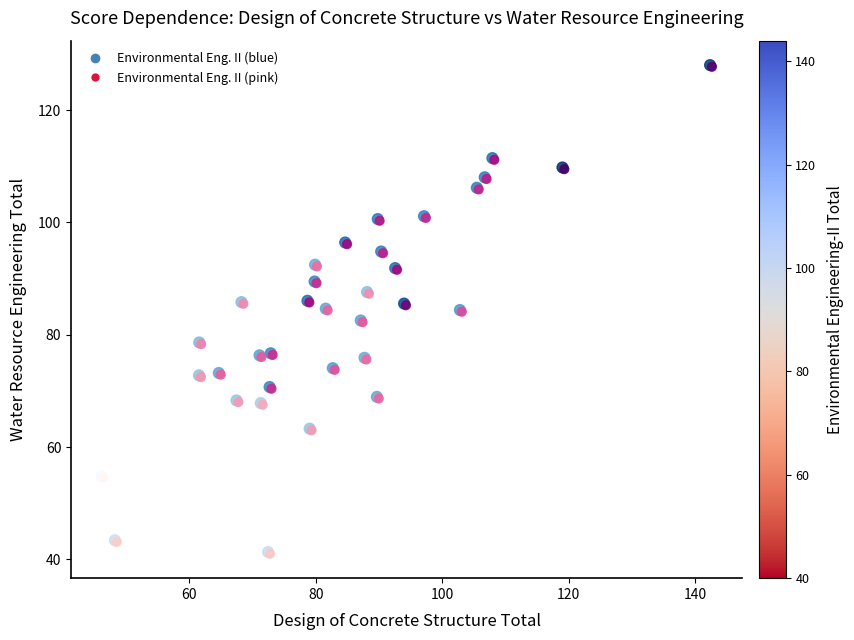

What are all the series names shown in the legend?

Environmental Eng. II (blue), Environmental Eng. II (pink)